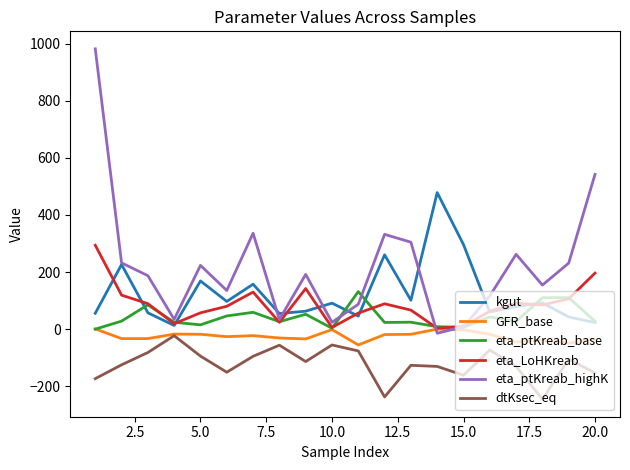

How many distinct data groups are displayed?

6